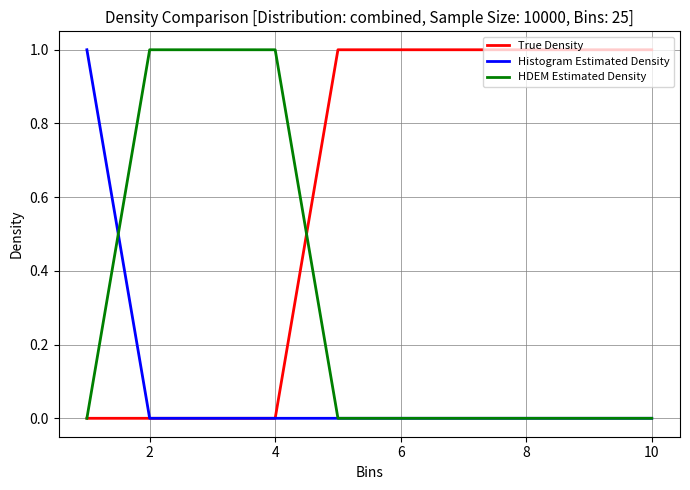

Does the chart have visible grid lines?

Yes